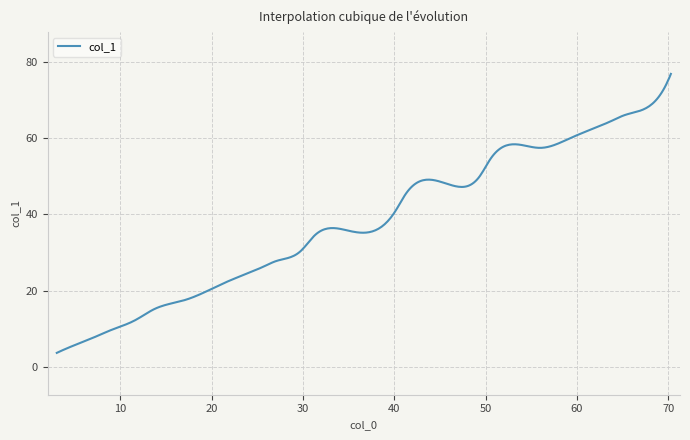

What is the difference between the maximum and minimum values?

73.0